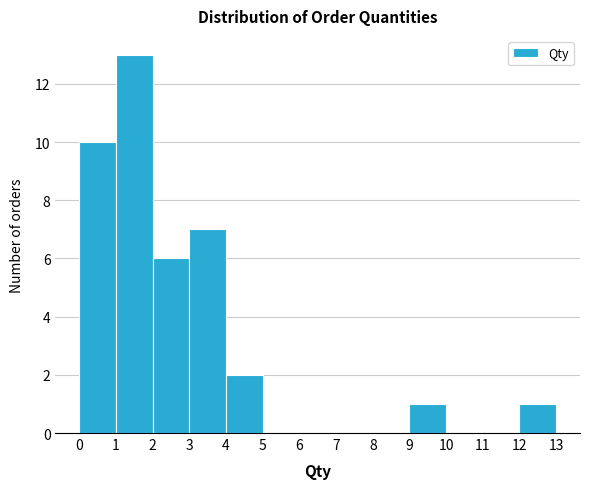

What is the height of the bar covering 2 to 3 on the x-axis? The values are not printed on the chart, so give them approximately, as read against the axis.

6